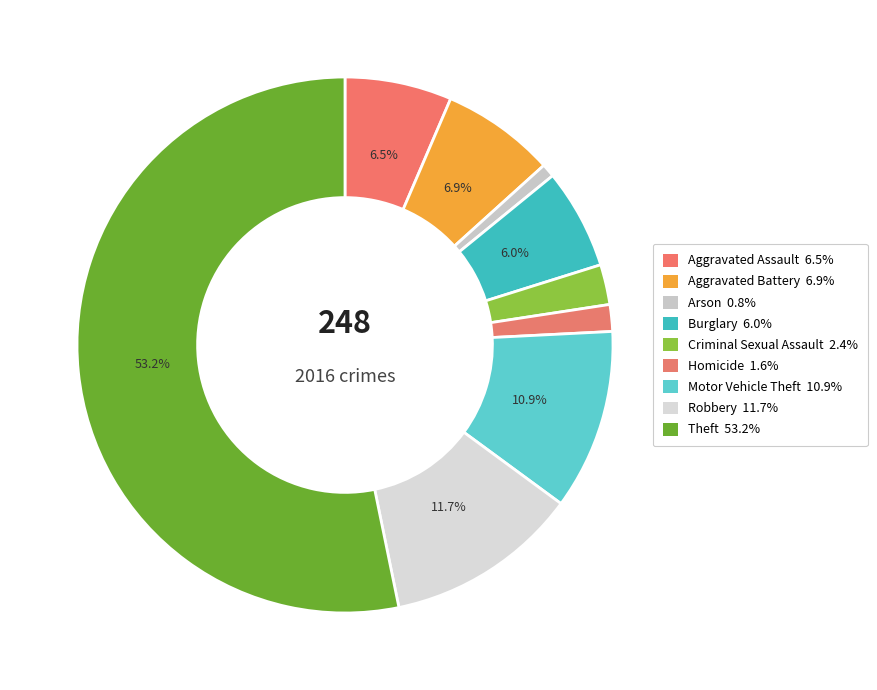

Between Motor Vehicle Theft and Theft, which is larger?

Theft